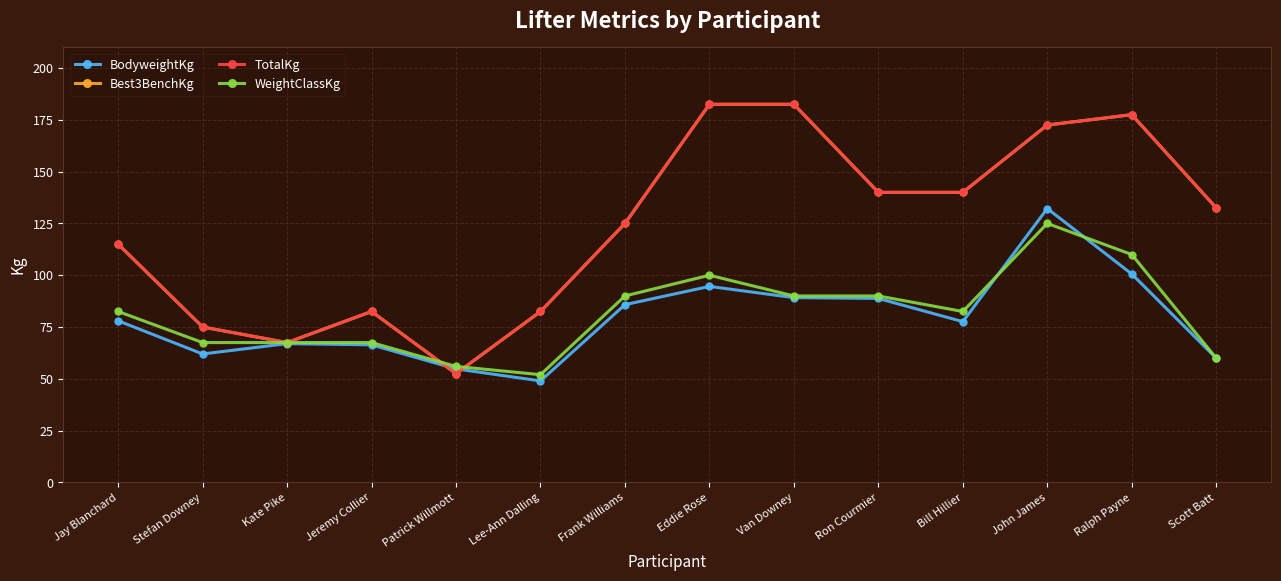

Is this an area chart (filled region under the line)?

No